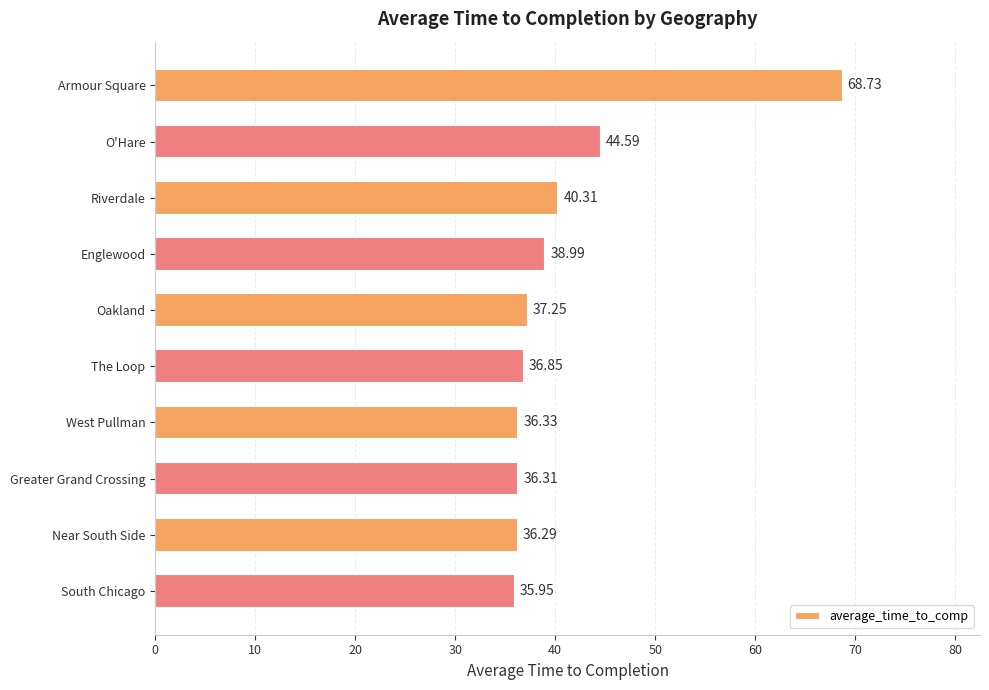

Rank the categories by value from lowest to highest.

South Chicago, Near South Side, Greater Grand Crossing, West Pullman, The Loop, Oakland, Englewood, Riverdale, O'Hare, Armour Square